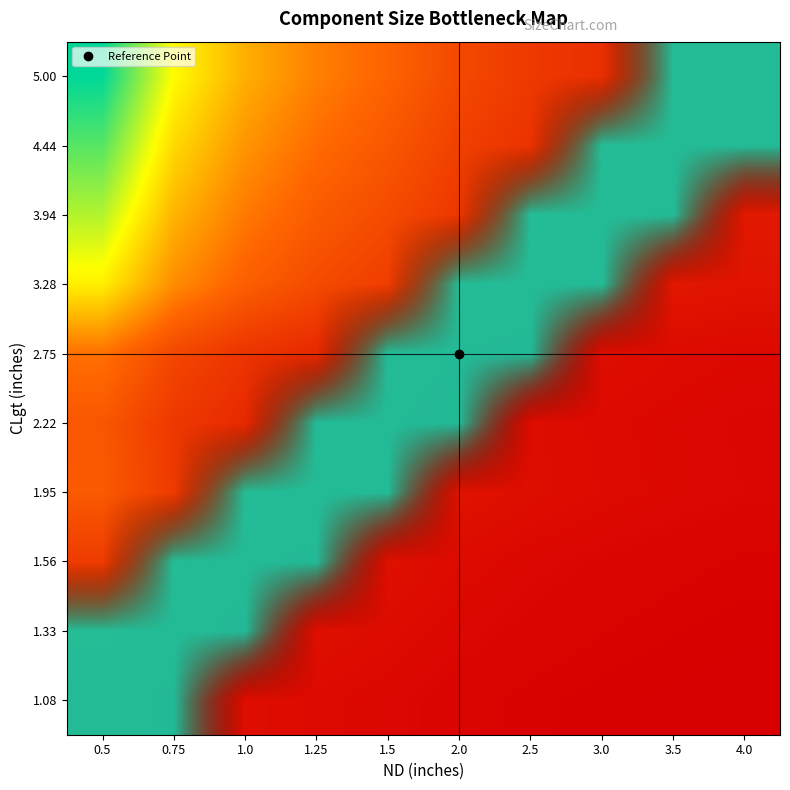

At which category does the chart reach its peak across all series?

0.5